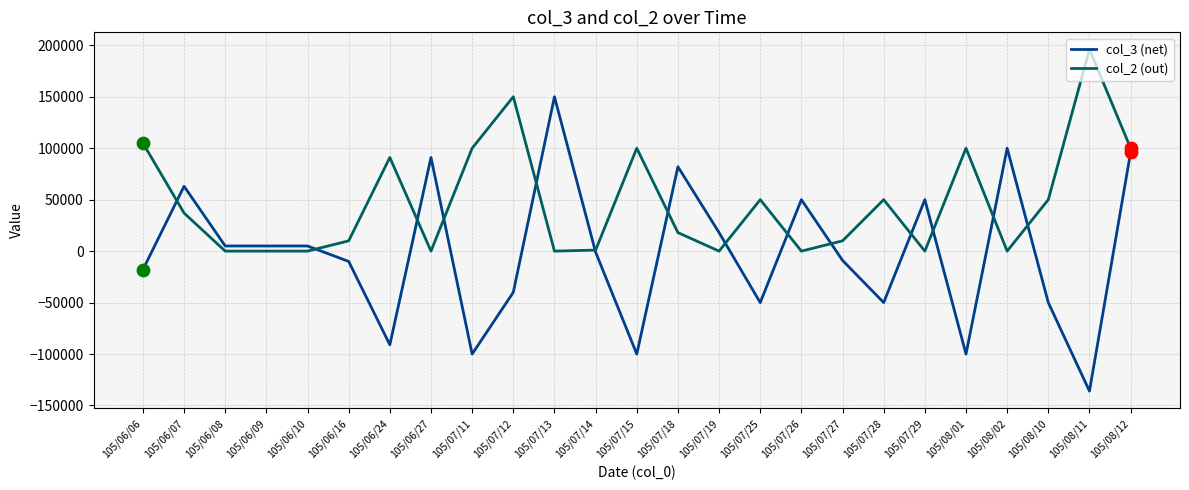

What are all the series names shown in the legend?

col_3 (net), col_2 (out)